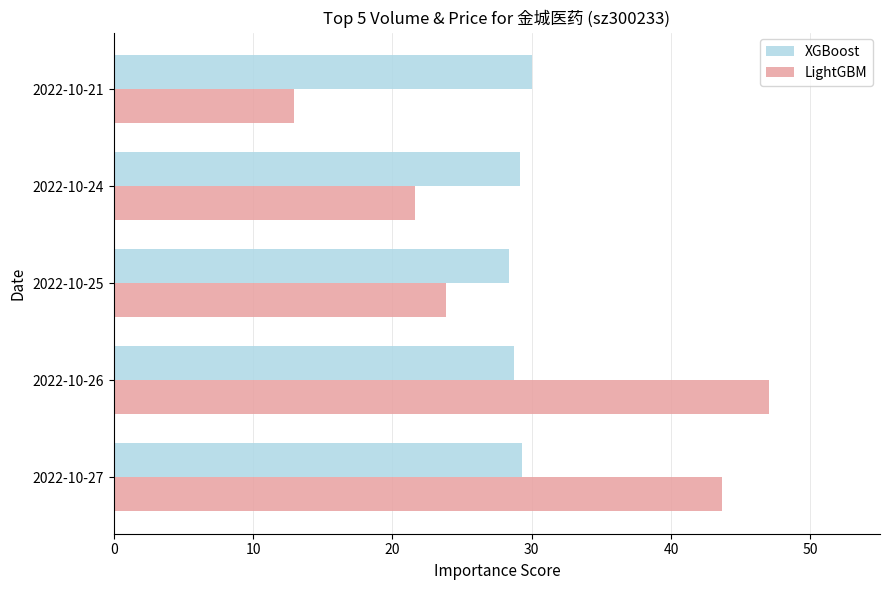

List the labels in order of LightGBM value, largest first.

2022-10-26, 2022-10-27, 2022-10-25, 2022-10-24, 2022-10-21